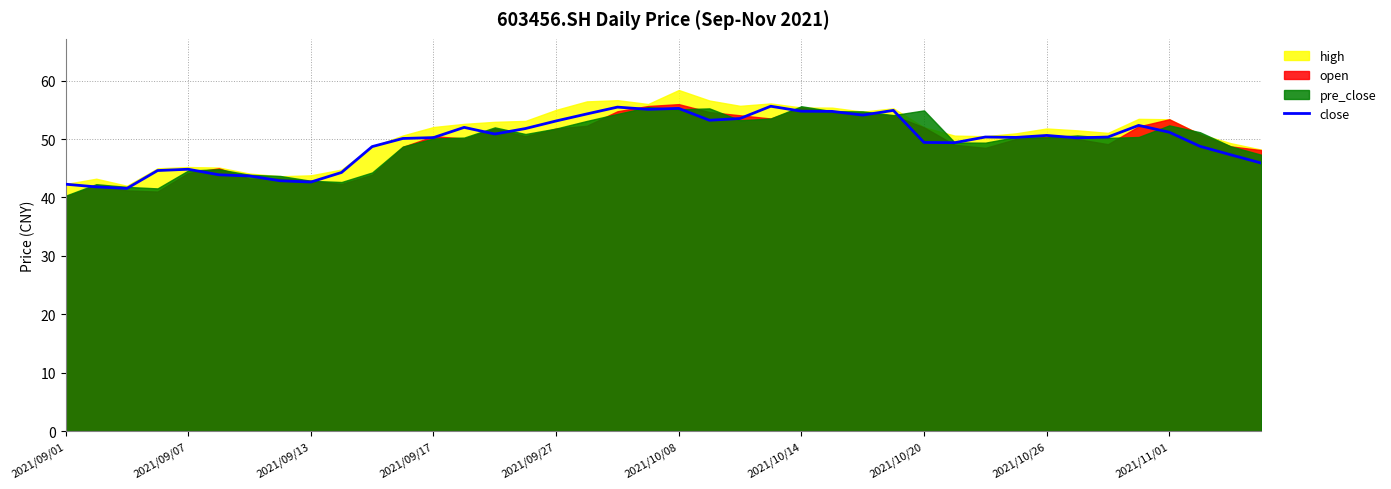

What is the maximum value for close?

55.6